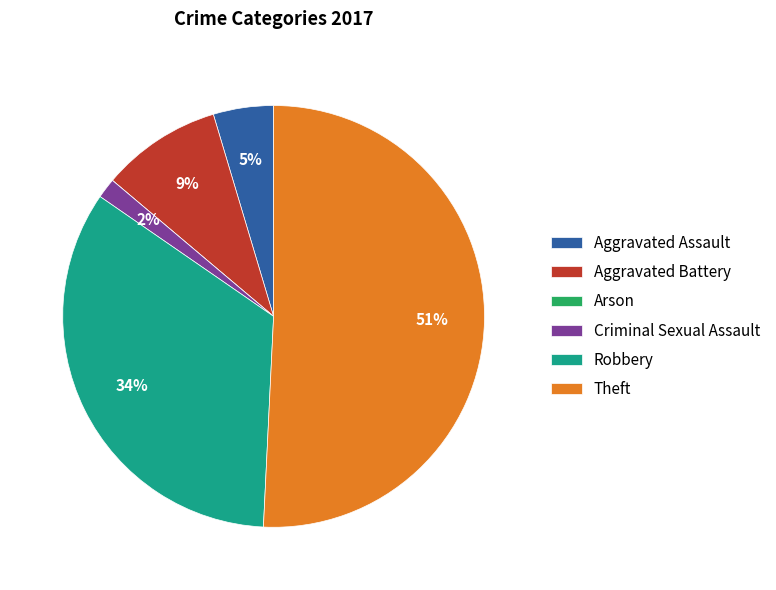

Is it true that Theft is 51% of the pie?

True